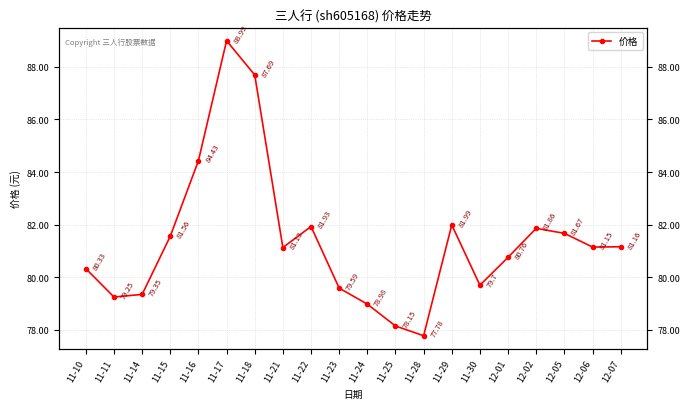

Which category has the lowest value across all series?

11-28